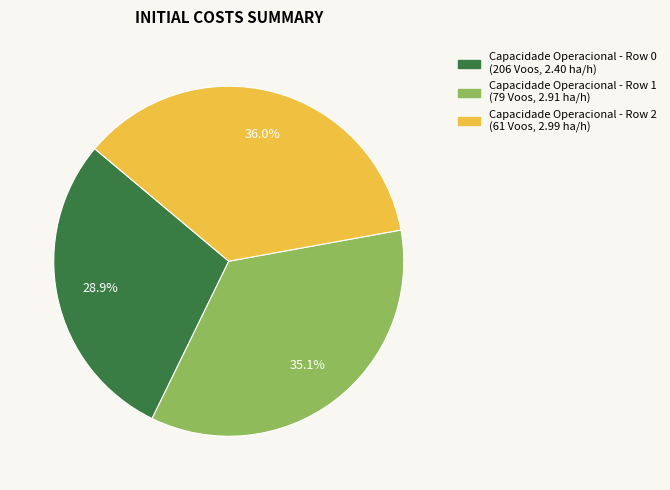

Is there a majority slice in this chart?

No